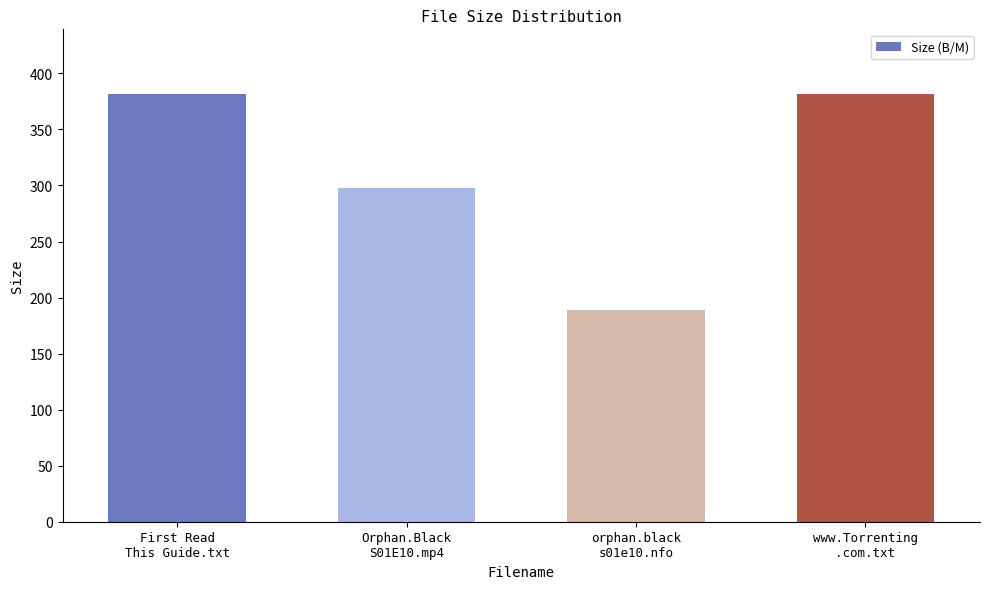

What is the maximum value shown in the chart?

382.0